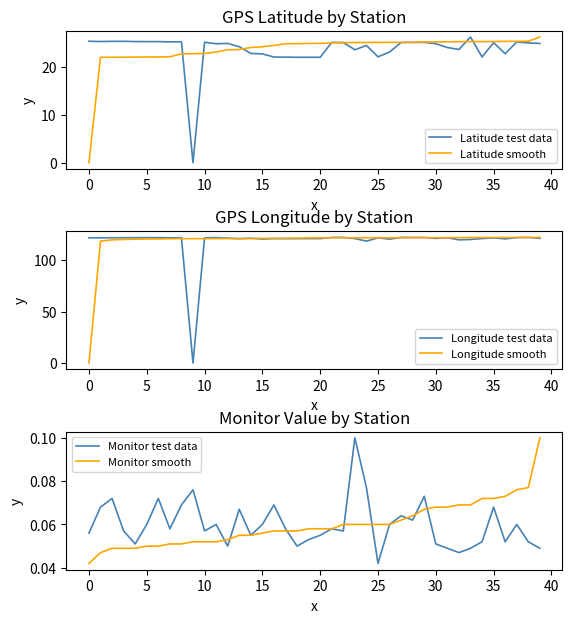

What is the average value of the Monitor smooth series?

0.1